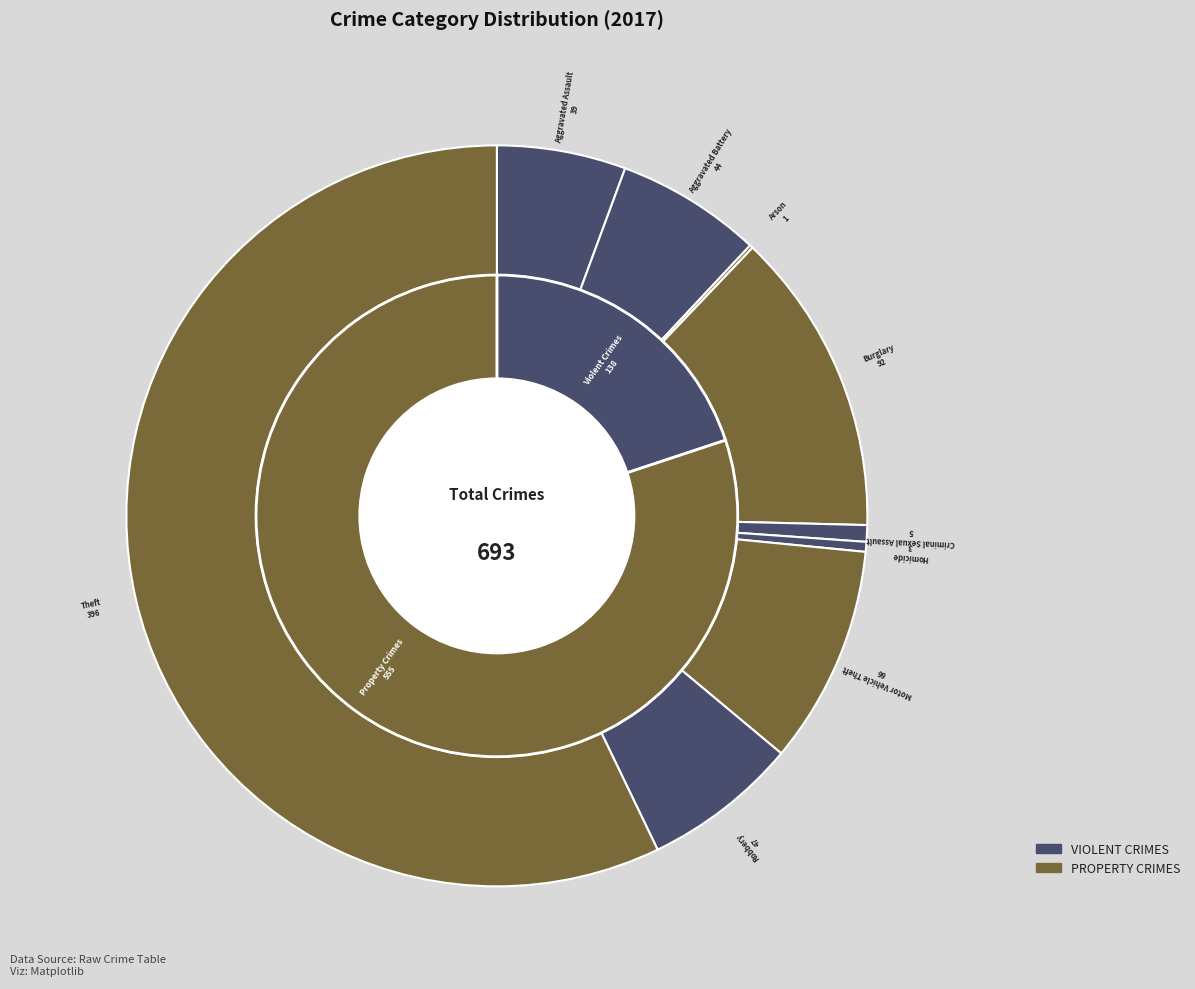

Is there any slice that represents more than half of the pie?

Yes